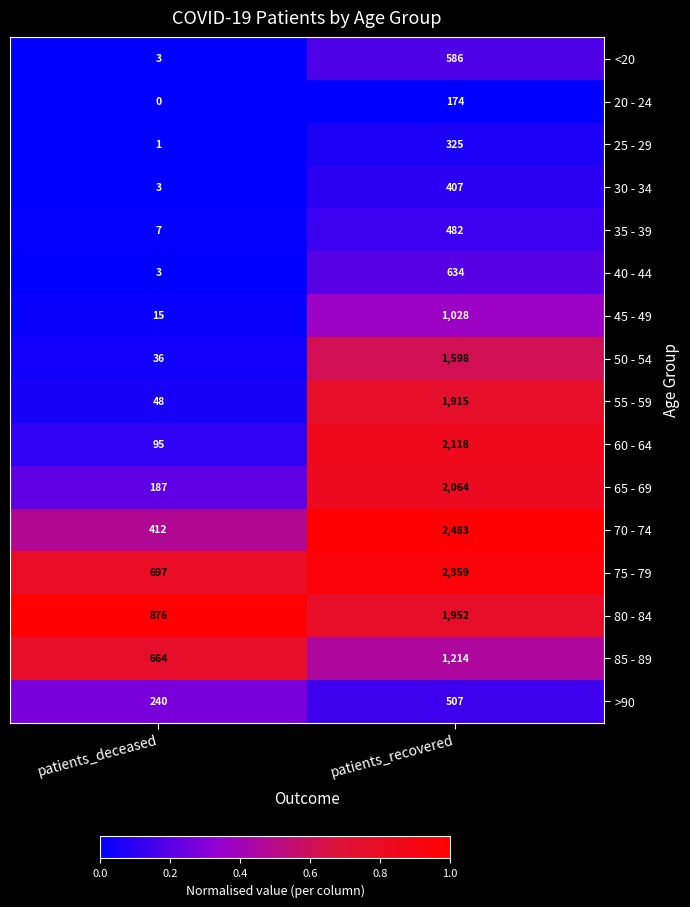

List the labels in order of 60 - 64 value, largest first.

patients_recovered, patients_deceased